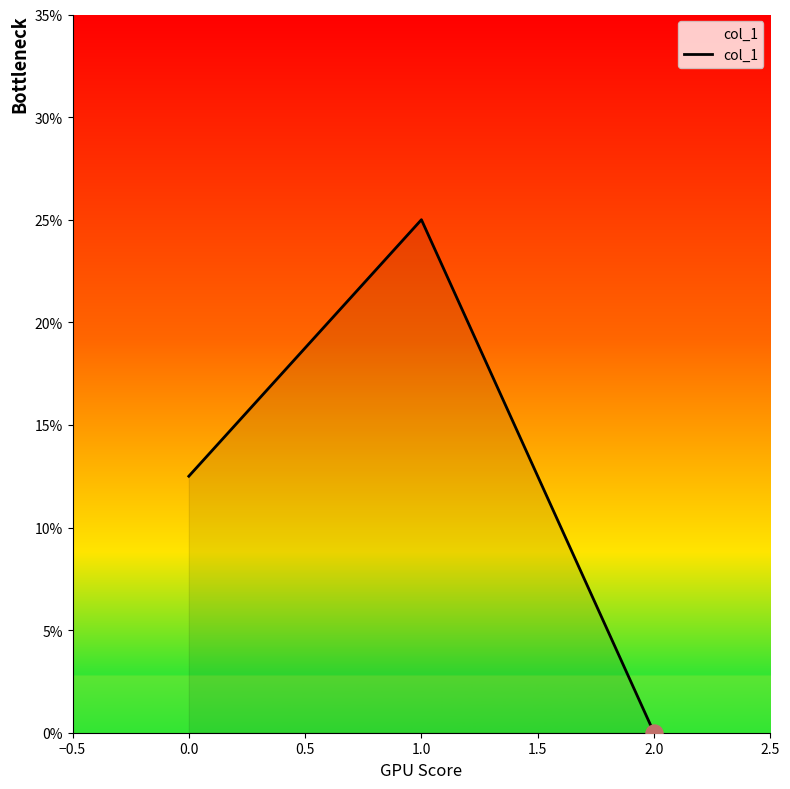

Is this an area chart (filled region under the line)?

Yes